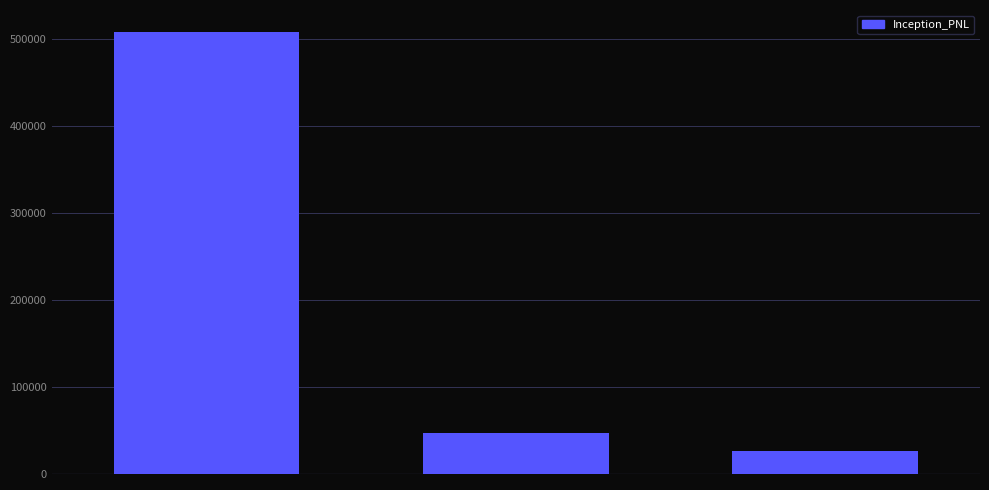

What is the average value?

193892.5